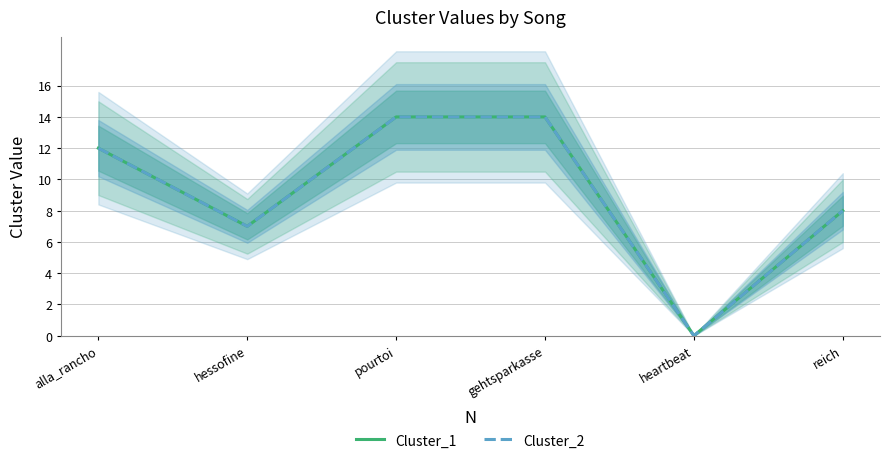

At which category does the chart reach its minimum across all series?

heartbeat